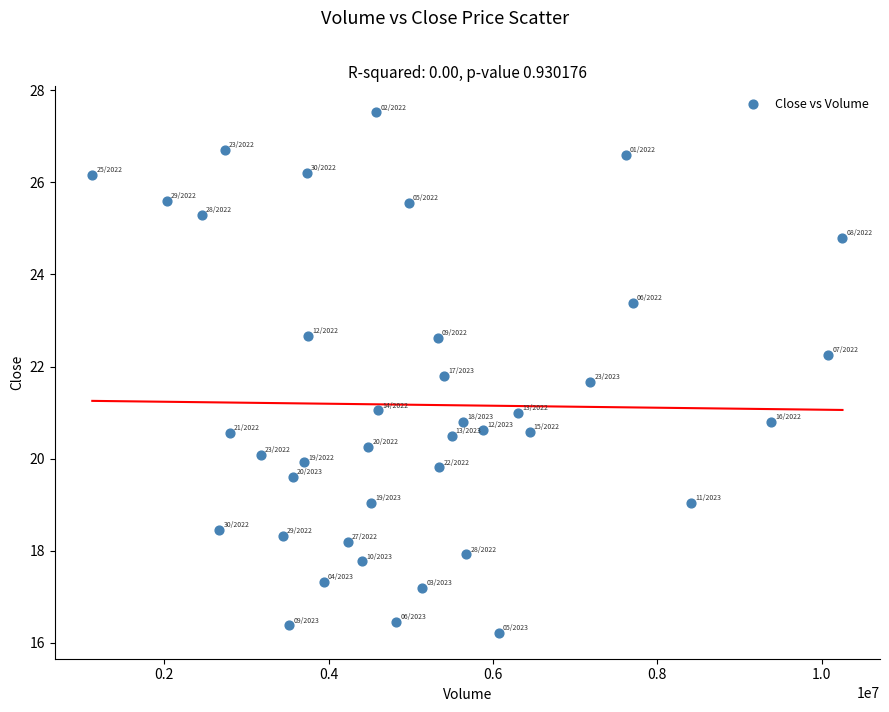

What is the range of Y values (max minus min)?

11.3